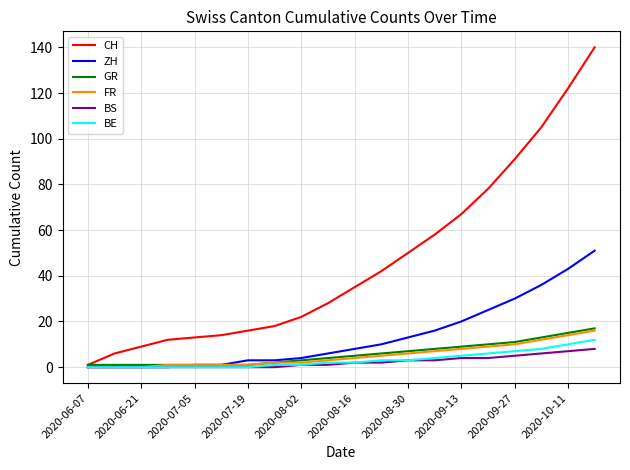

What is the maximum value shown in the chart?

140